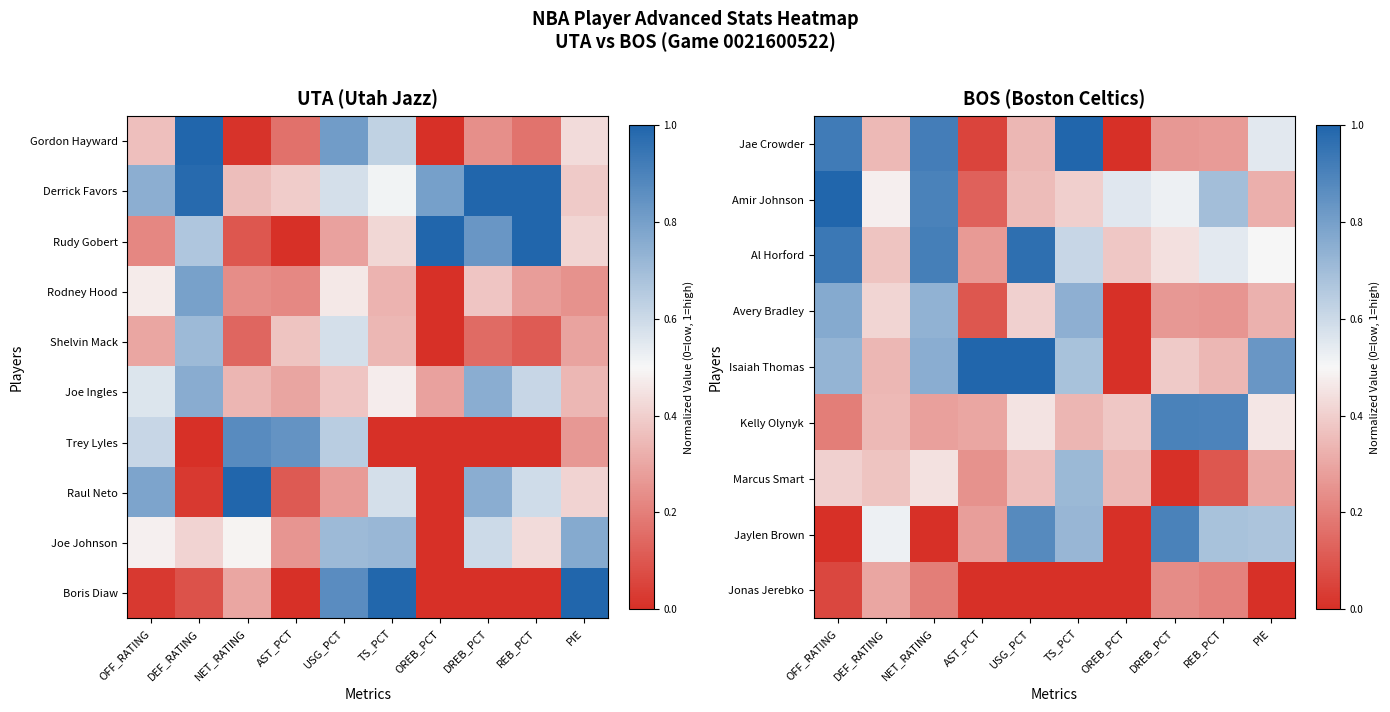

The value of Jaylen Brown at DREB_PCT is 1.2. True or false?

False